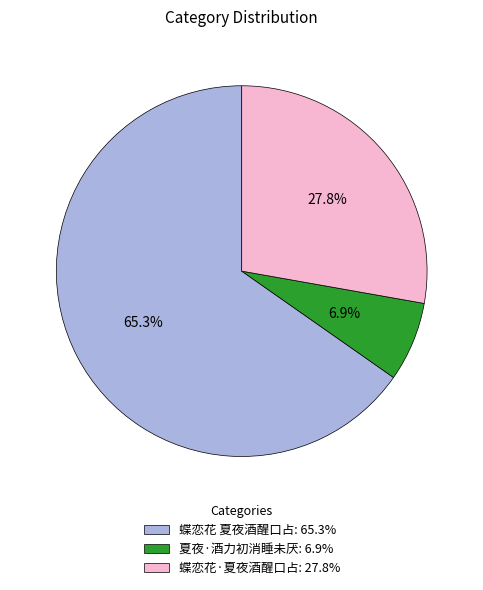

To the nearest percent, what is the difference between the 夏夜·酒力初消睡未厌 and 蝶恋花·夏夜酒醒口占 slice percentages?

21%